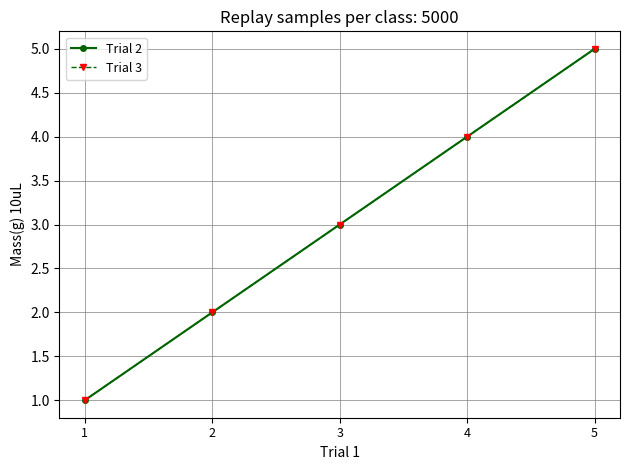

How many lines are shown in the chart?

2